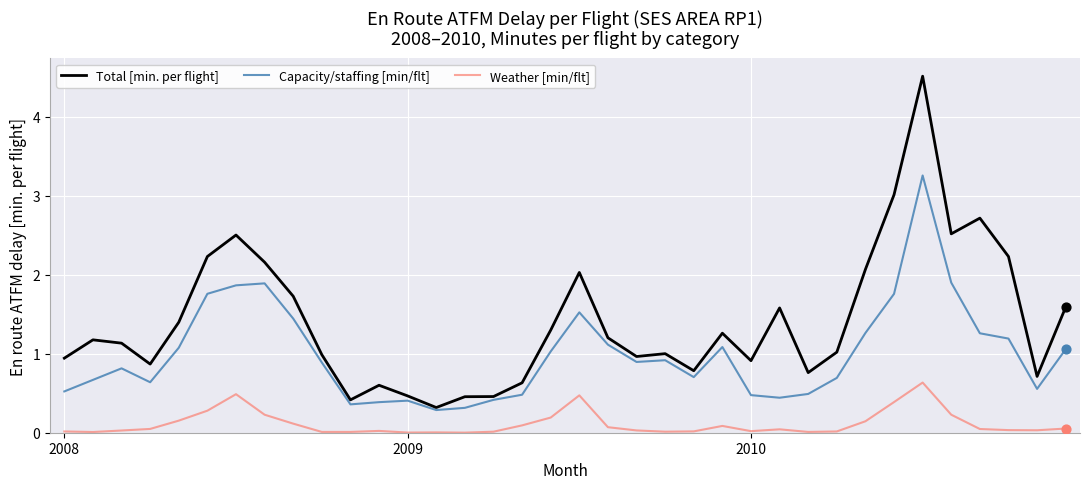

Which series has the largest total across all categories?

Total [min. per flight]